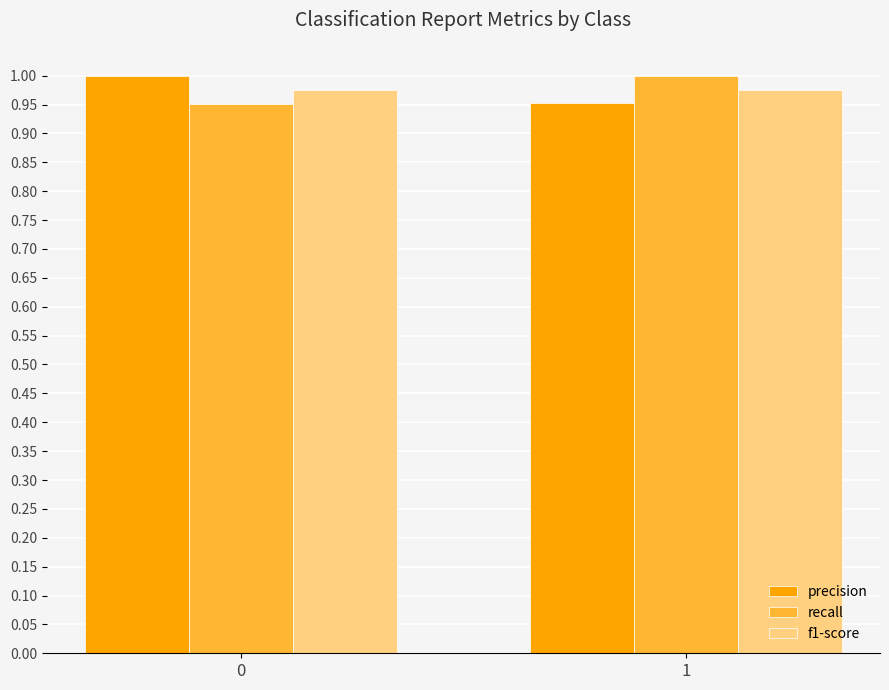

How many bars are there in each group?

3